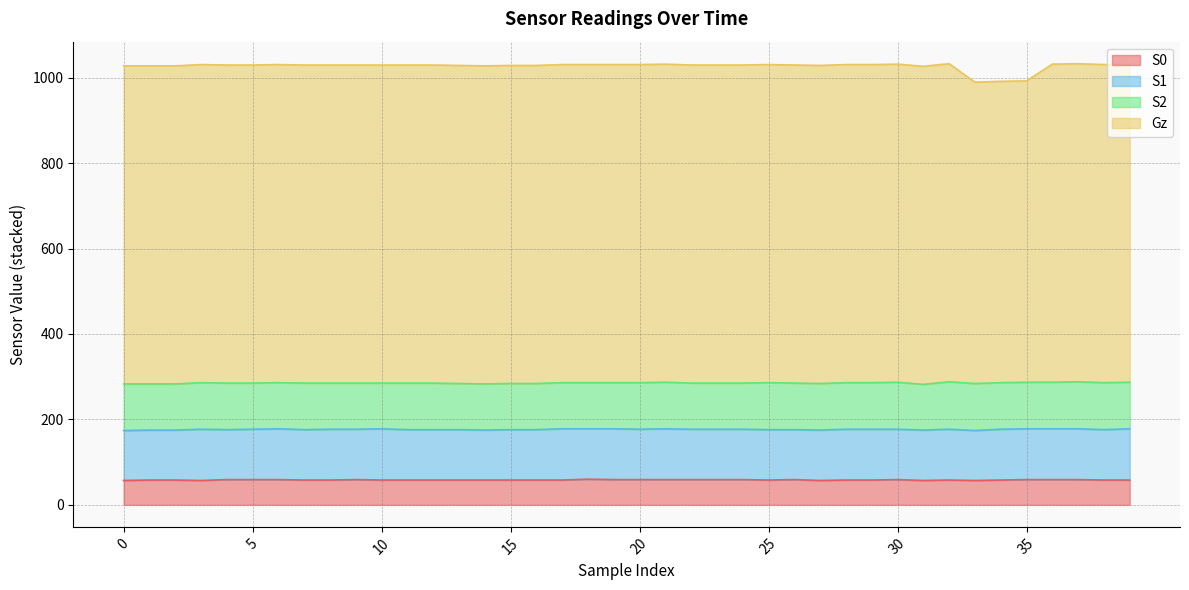

Where is the first local minimum for S0?

3